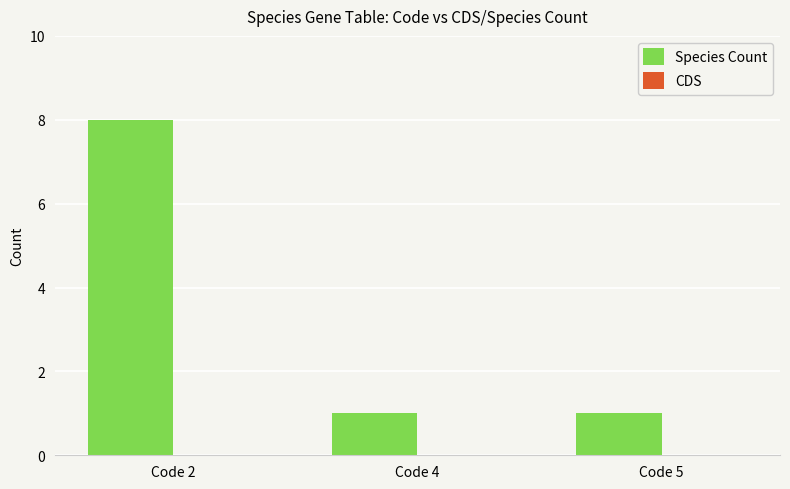

The value at Code 5 is 2. True or false?

False